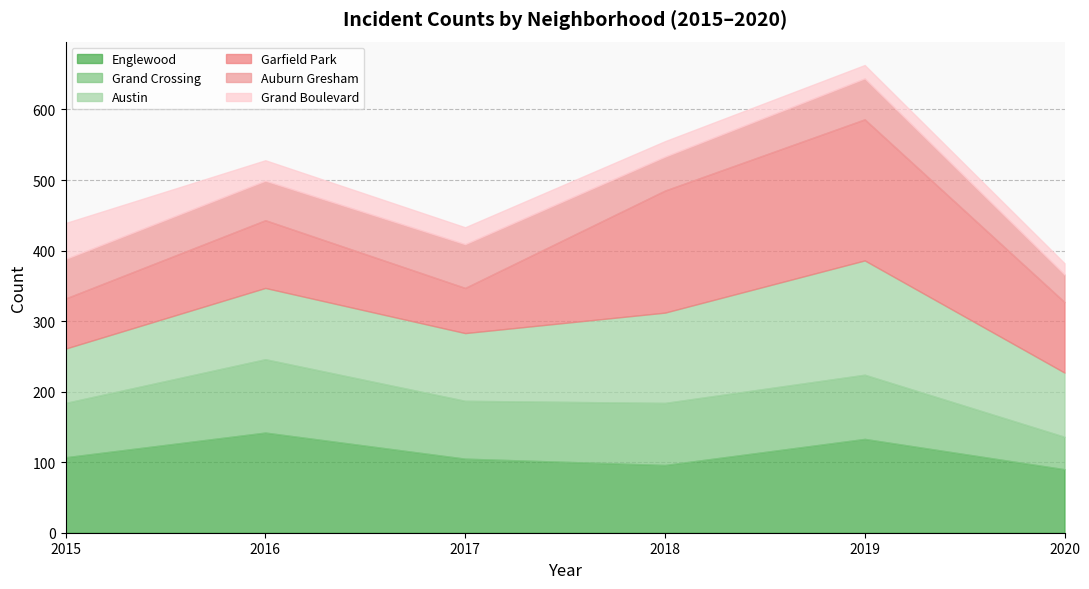

Is it true that 2018 equals 38 at Grand Boulevard?

False